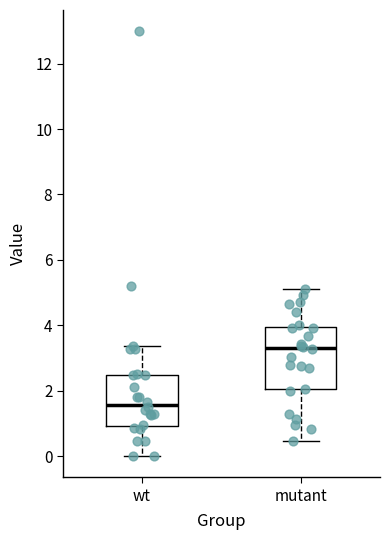

Which box's median line is the highest?

mutant